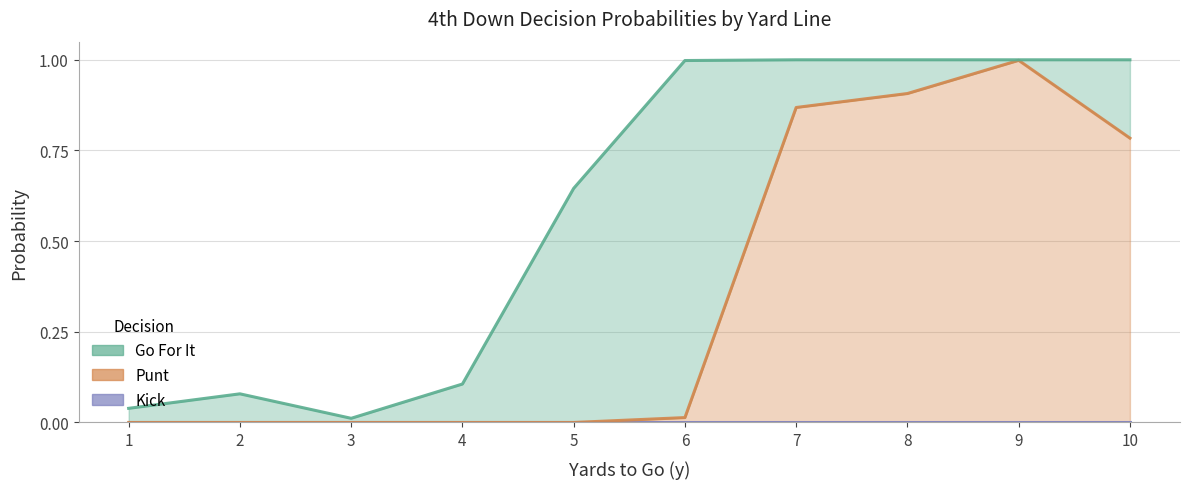

True or false: kick and gofor cross at least once.

False